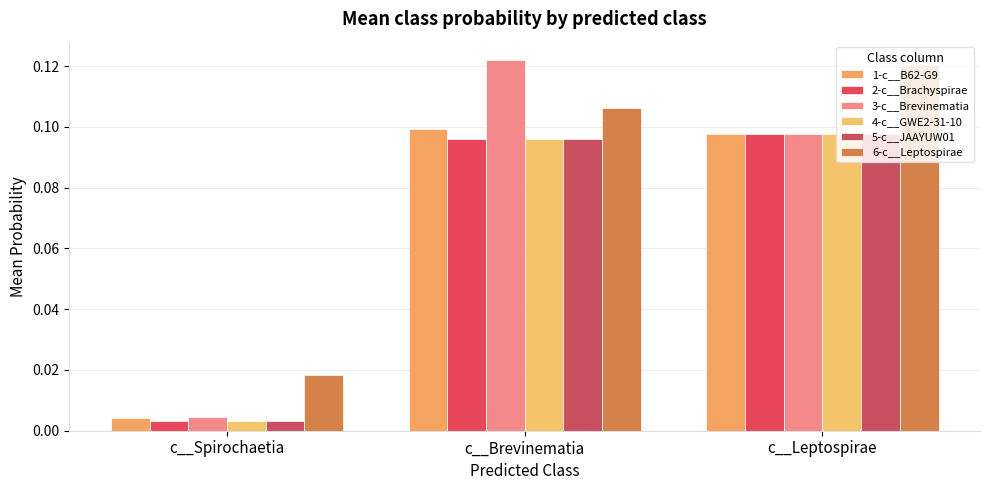

Between c__Leptospirae and c__Spirochaetia, which is larger?

c__Leptospirae